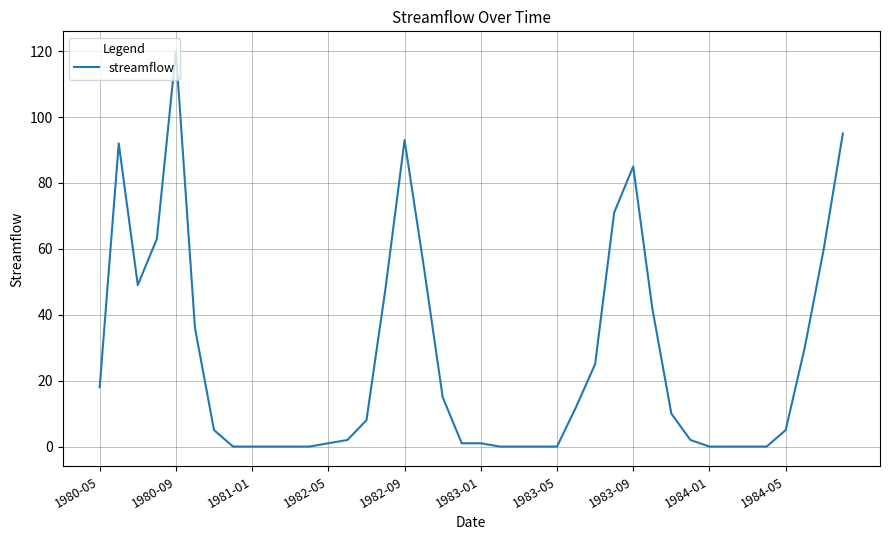

What is the difference between the maximum and minimum values?

120